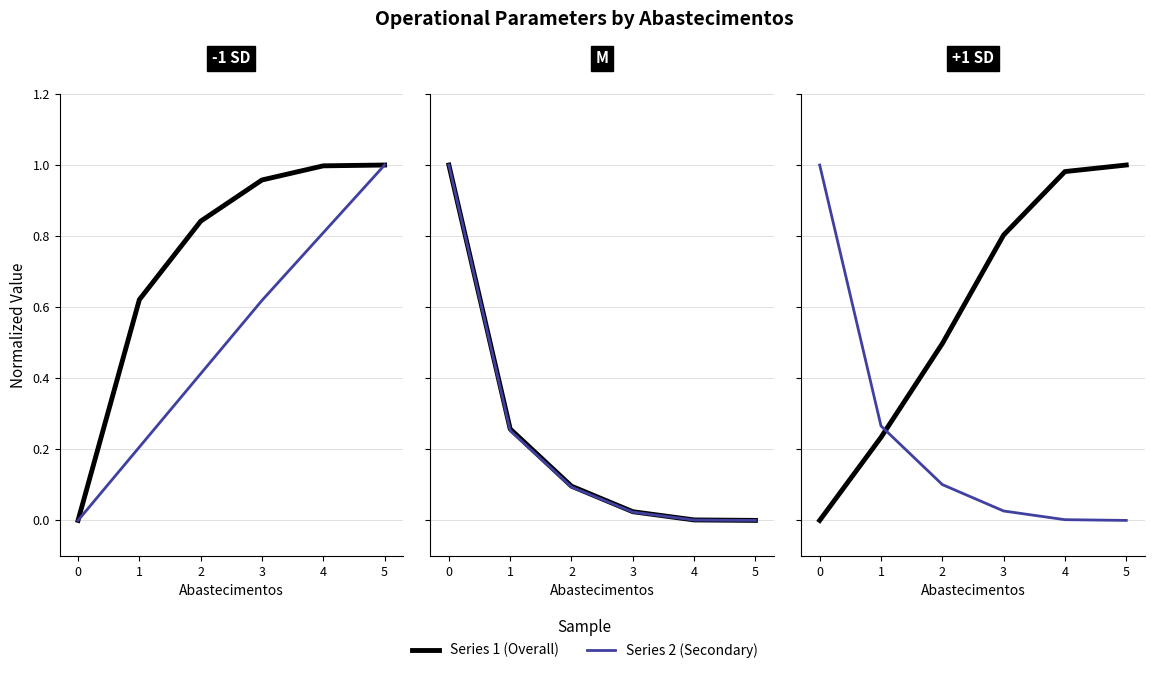

How many intersections are there between Capacidade operacional [ha/h] and Tempo util [h]?

1